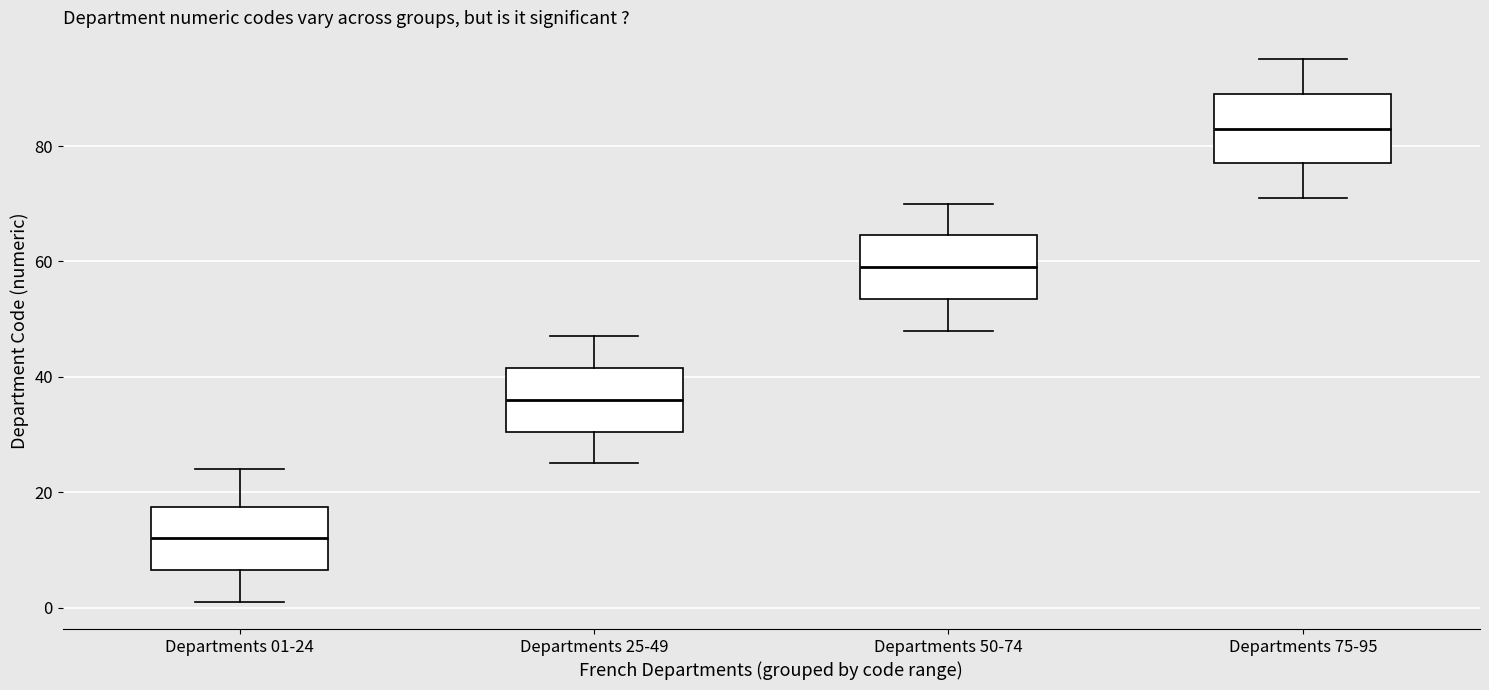

Reading left to right, transcribe this box plot: for each box, give where its median line is, the range the box spans, and where its two whiskers end, as read against the y-axis. The values are not printed on the chart, so give them approximately, as read against the axis.

Departments 01-24: median 12, box 6 to 18, whiskers 2 to 24
Departments 25-49: median 36, box 30 to 42, whiskers 26 to 48
Departments 50-74: median 60, box 54 to 64, whiskers 48 to 70
Departments 75-95: median 84, box 78 to 90, whiskers 72 to 96